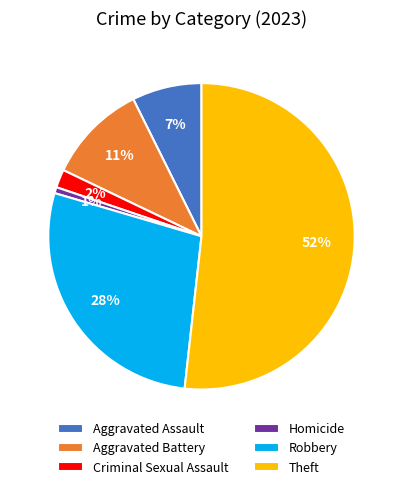

How many segments does this pie chart have?

6